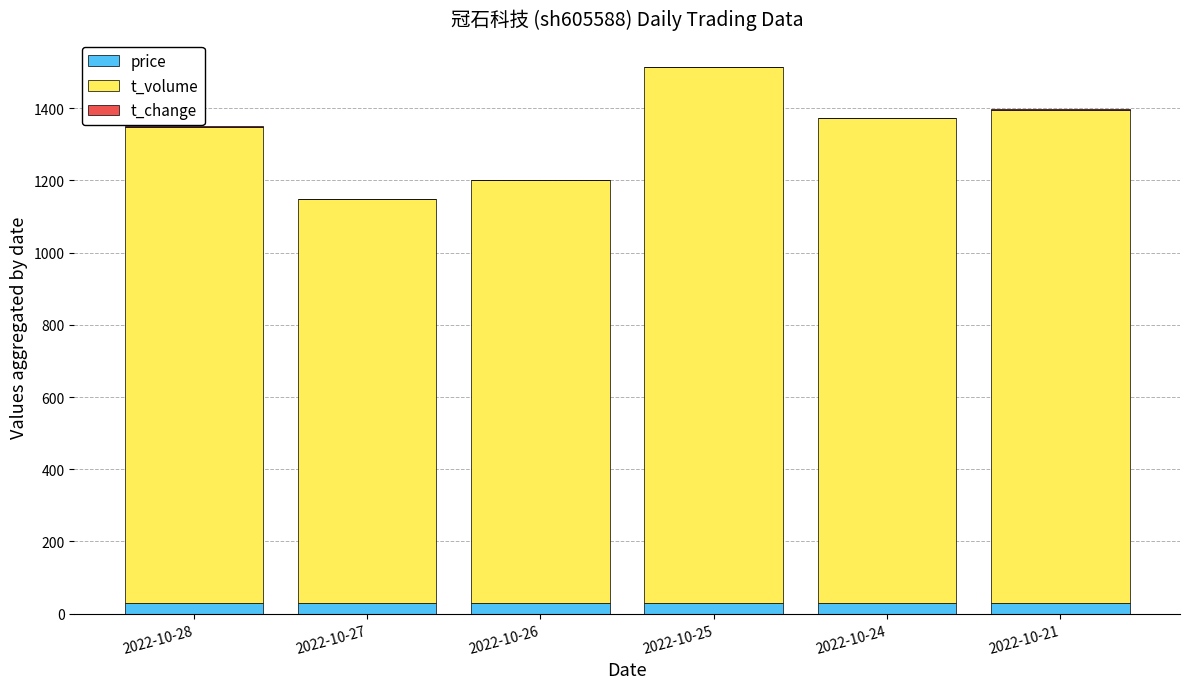

How many distinct data groups are displayed?

3